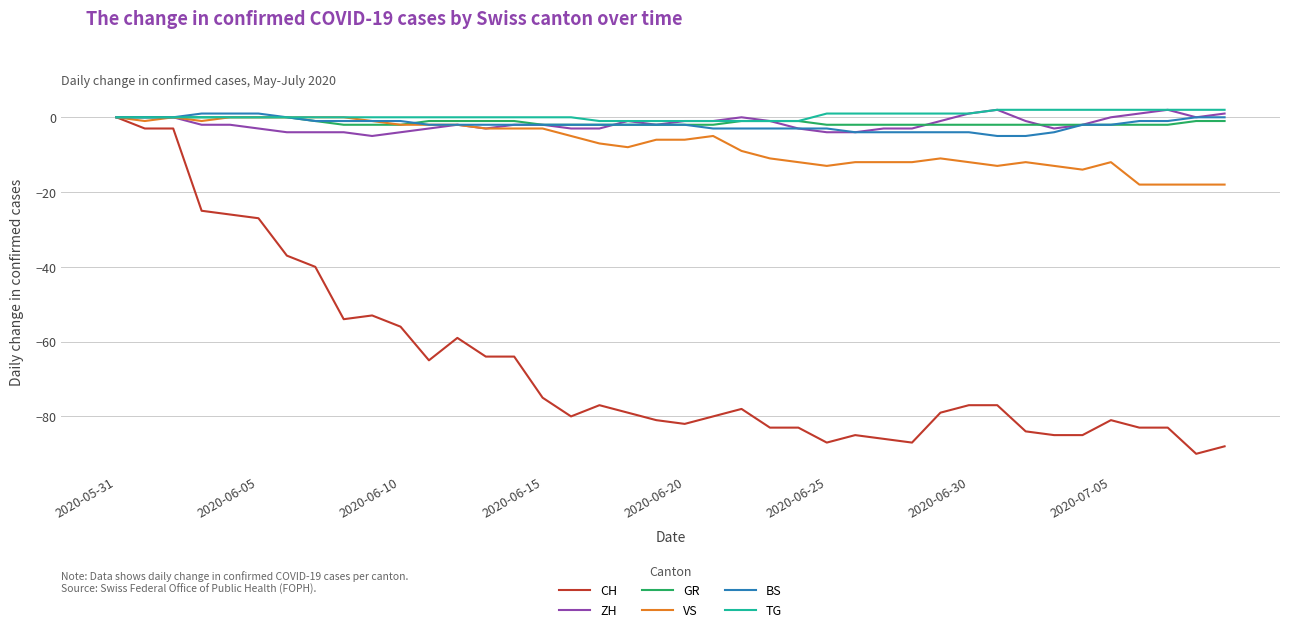

Does the chart have visible grid lines?

Yes